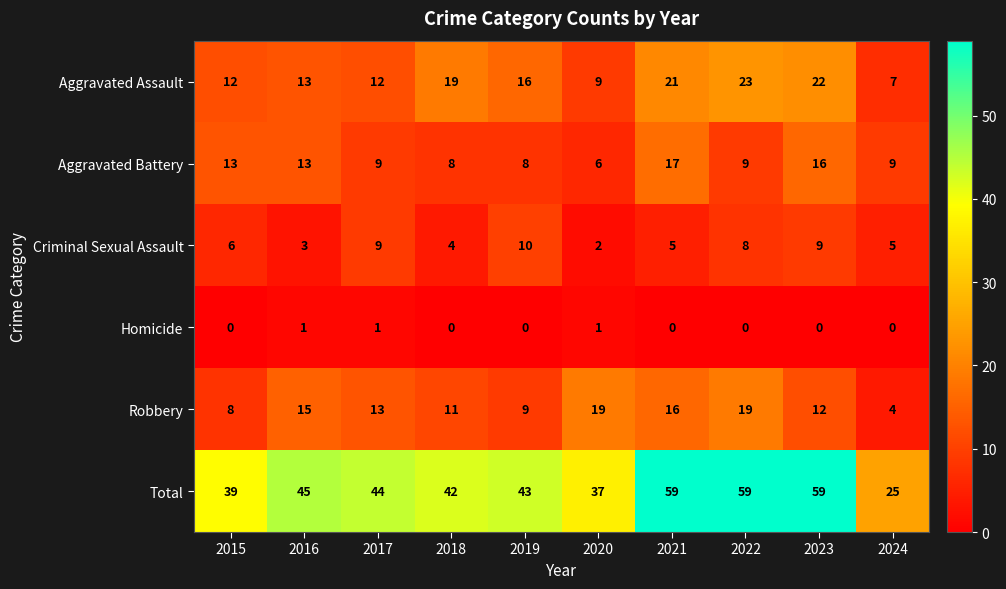

Which series has the widest spread of values?

Total